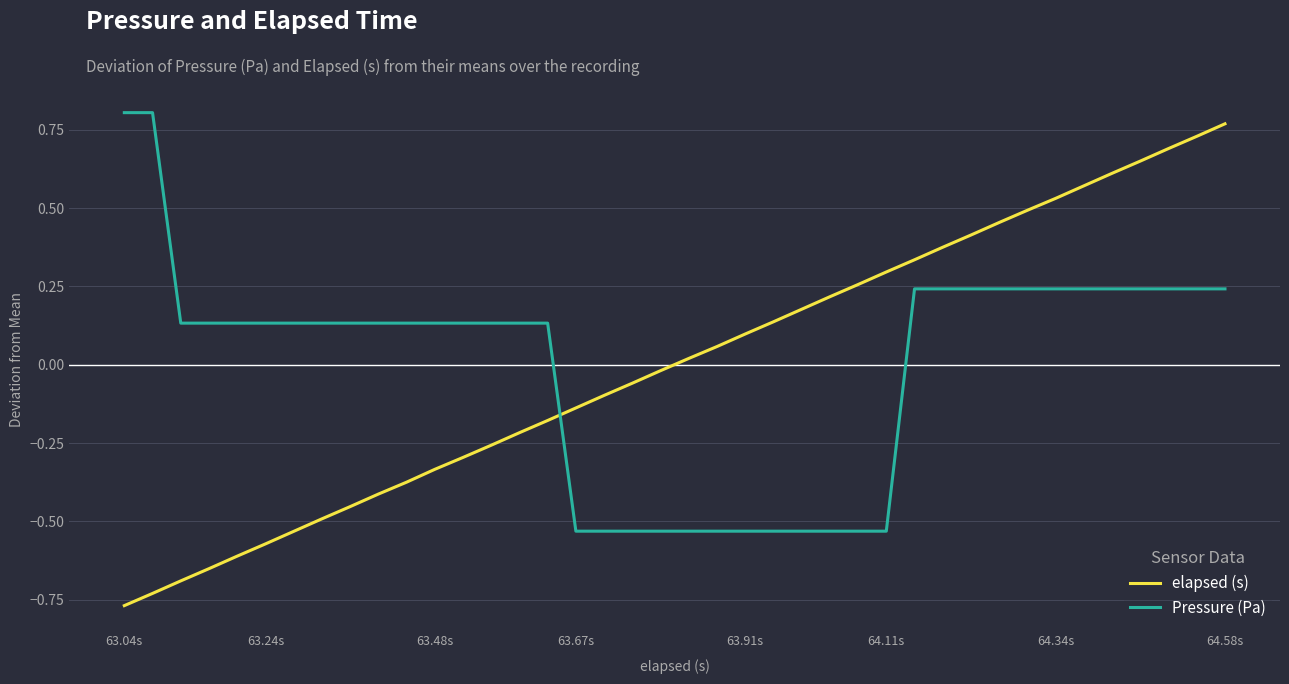

How many times do Pressure (Pa) and elapsed (s) cross each other?

1